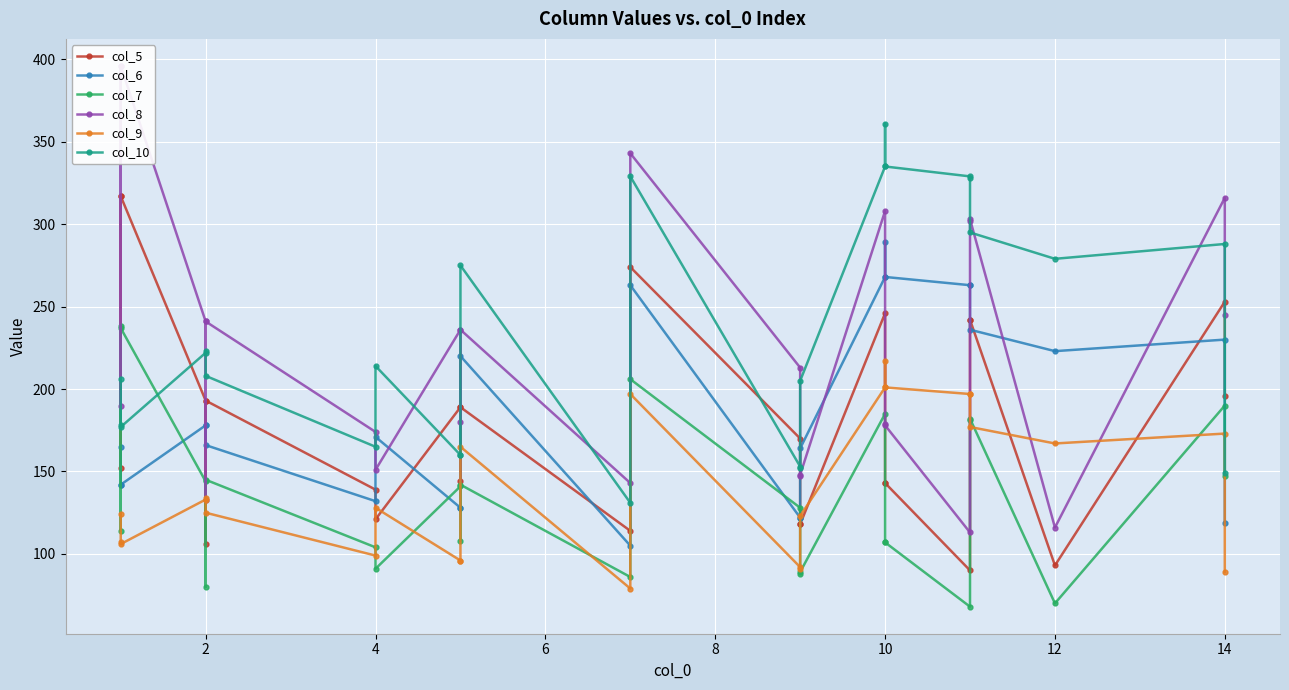

What are all the series names shown in the legend?

col_5, col_6, col_7, col_8, col_9, col_10